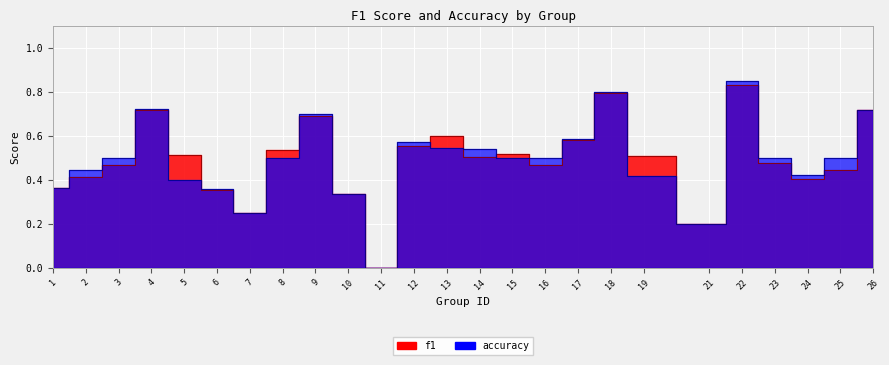

What is the sum of all accuracy values?

12.2